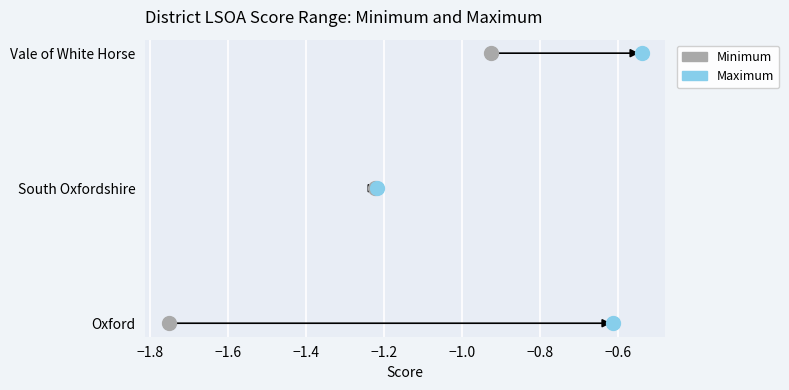

Which series has the widest spread of Y values?

Minimum